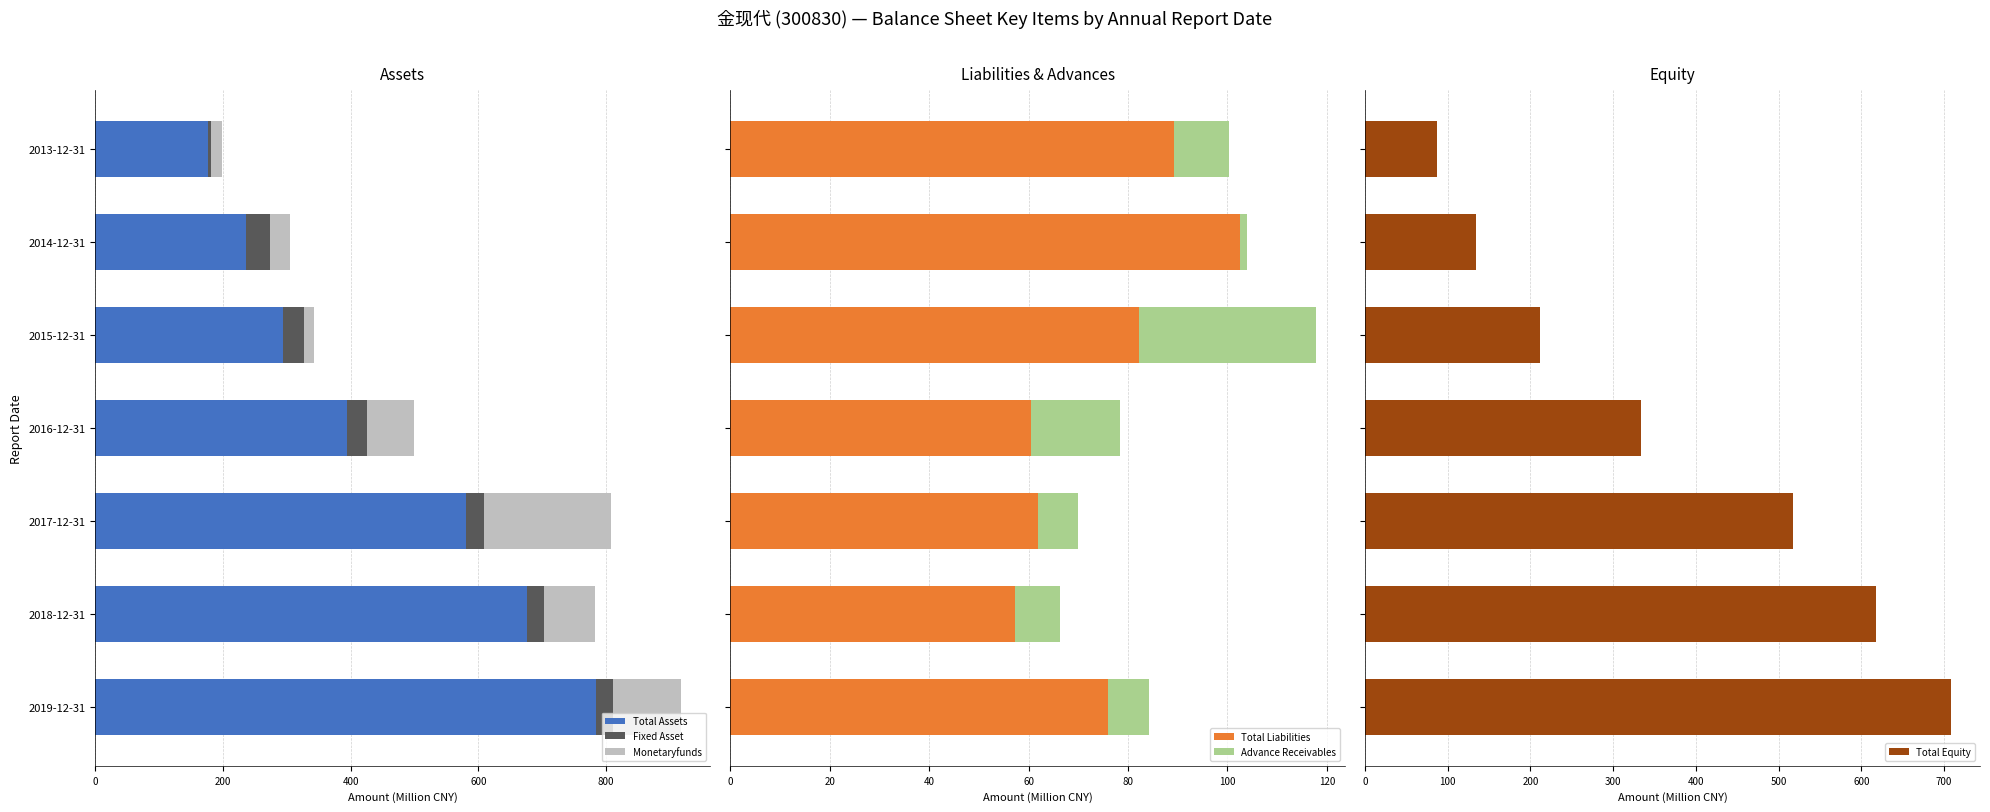

What is the difference between the maximum and minimum values in the Total Liabilities series?

45.2